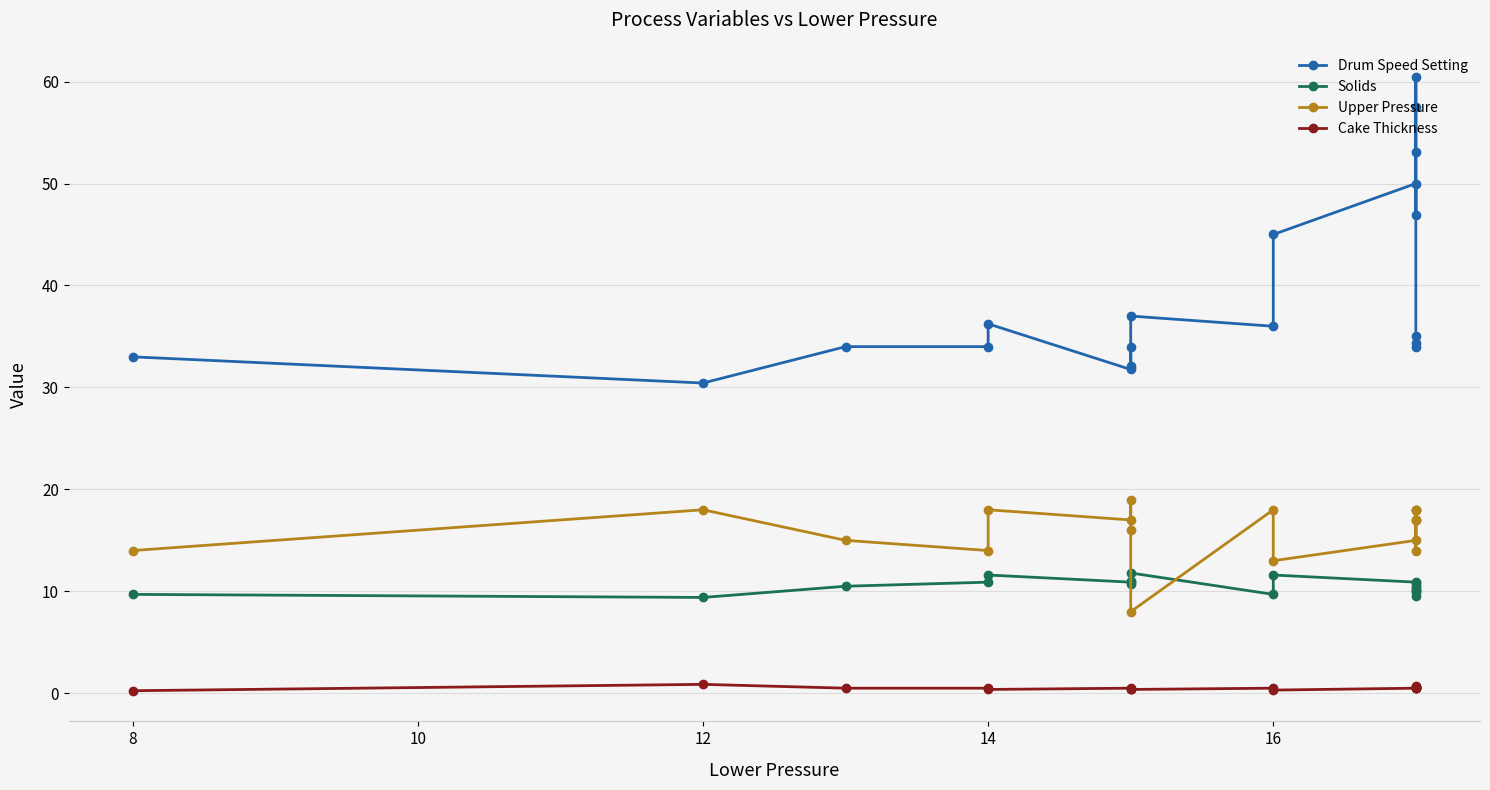

True or false: Upper Pressure has a value of 18.0 at 16.

True